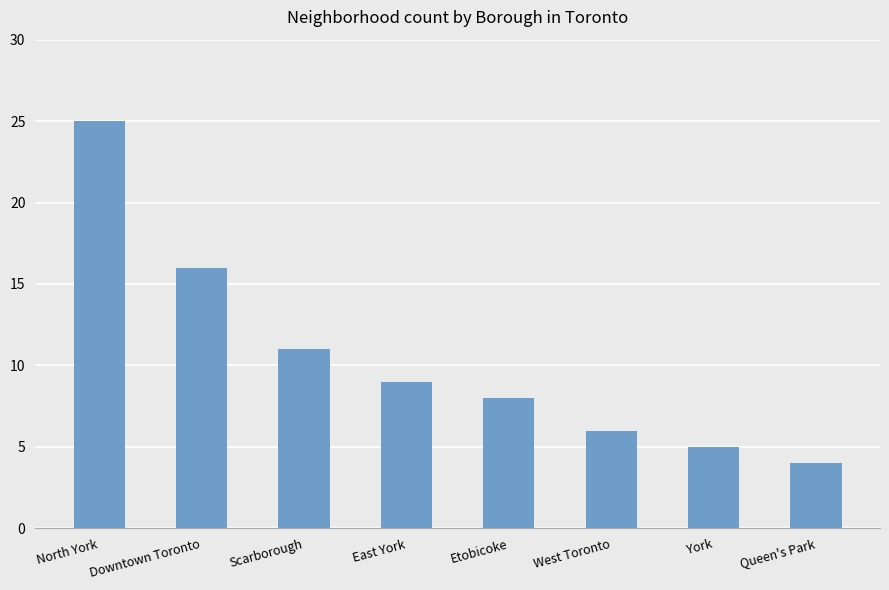

At which label is the value closest to 14?

Downtown Toronto